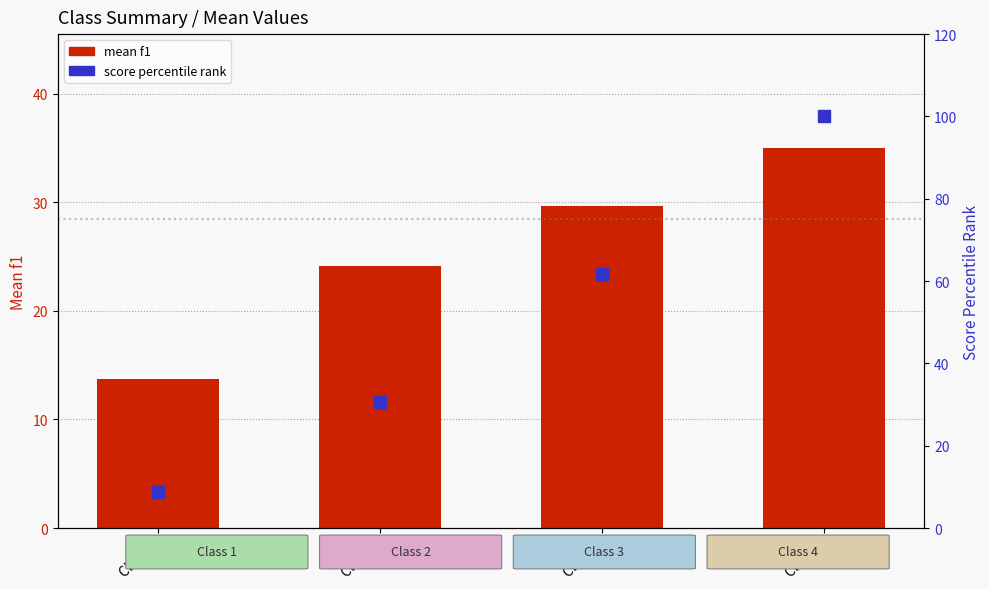

At how many categories does at least one series exceed 19?

3